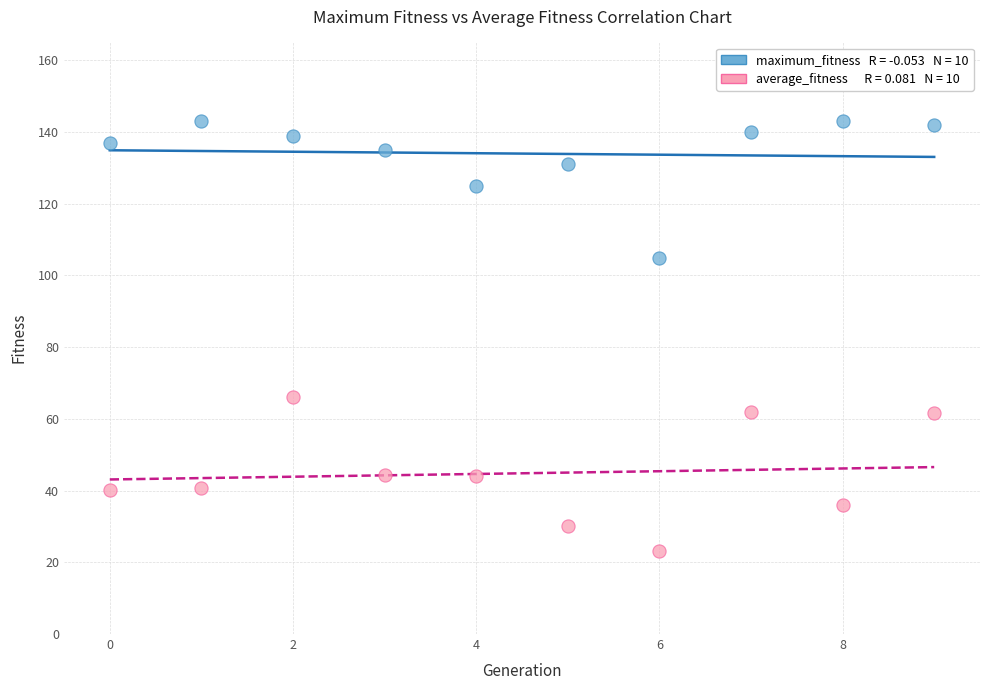

Across all series, what Y value is closest to 83?

66.1